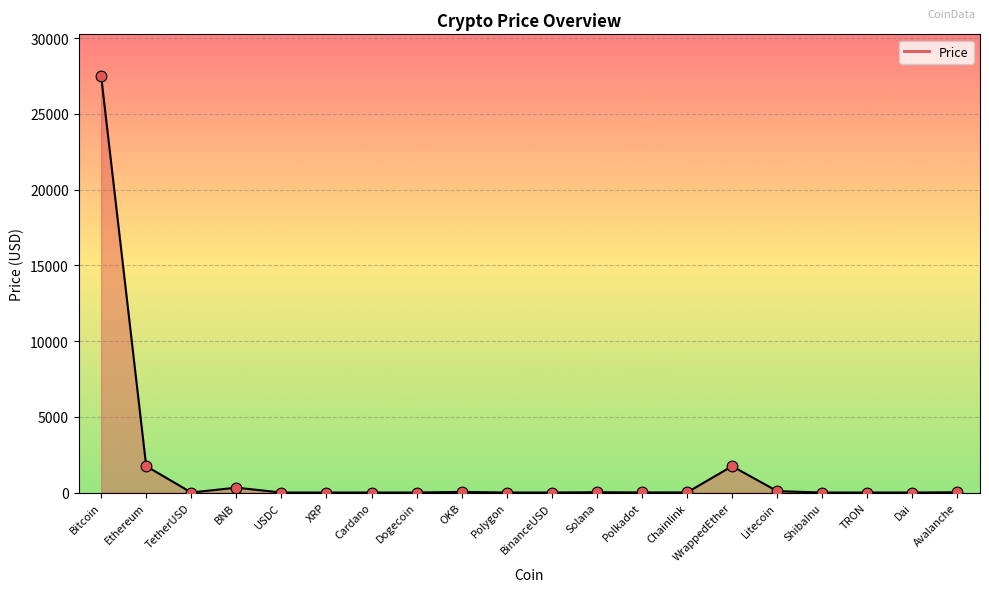

What is the change in value from Cardano to Polkadot?

+5.5